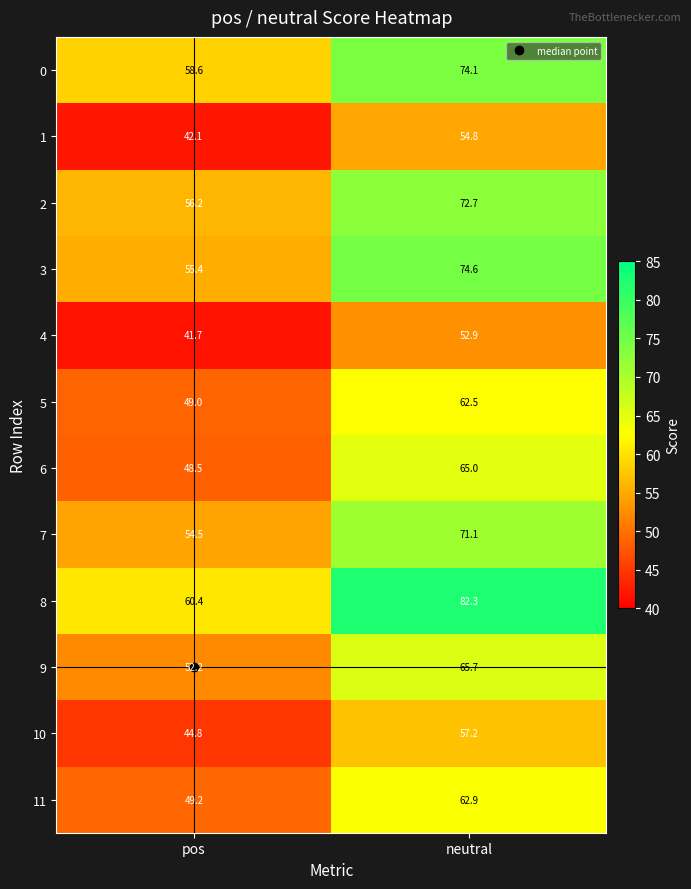

What is the lowest value of the 0 series?

58.6